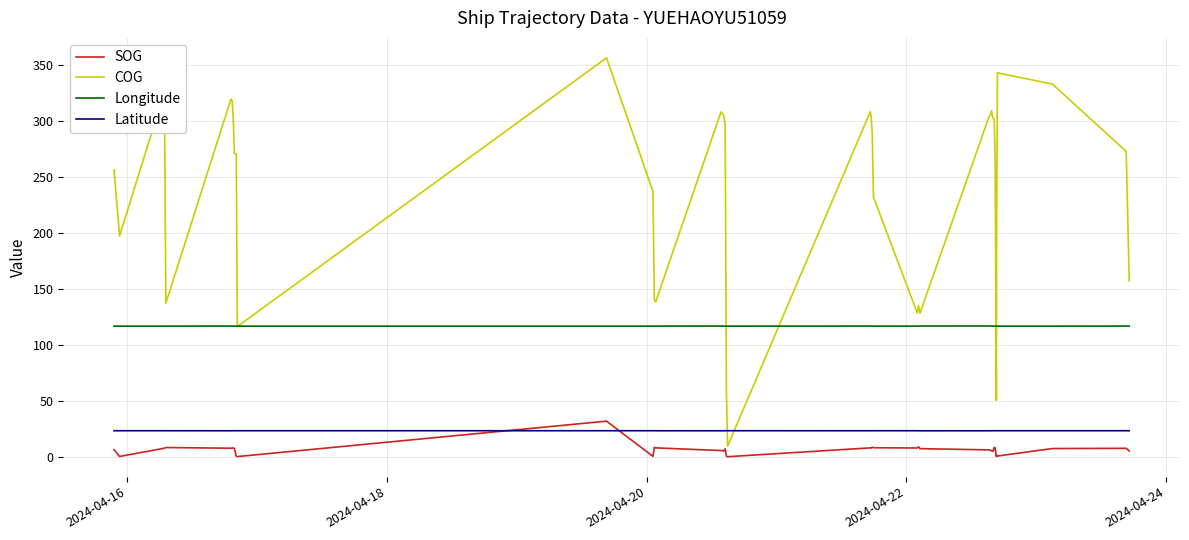

True or false: Longitude has more than 1 interior local peaks.

True